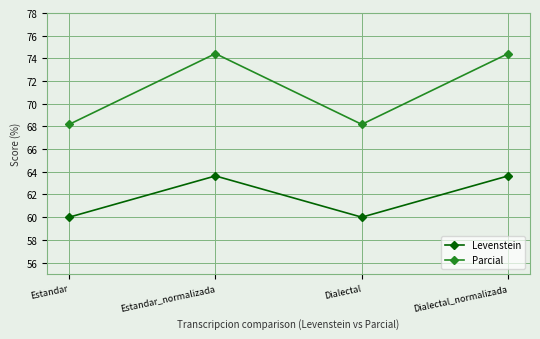

How many lines are shown in the chart?

2